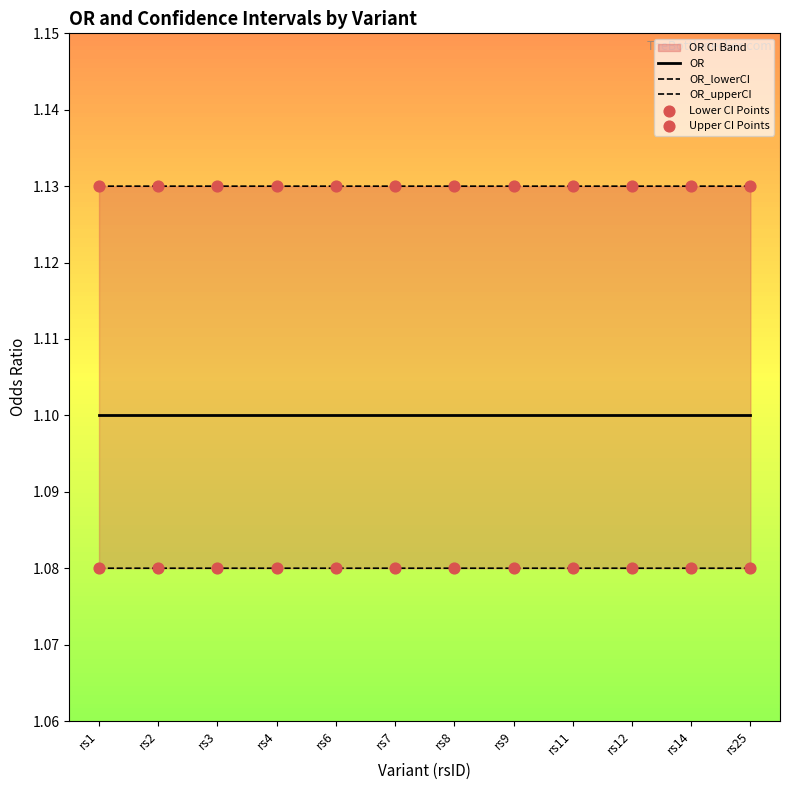

Which series has the largest Y range (max minus min)?

OR_upperCI